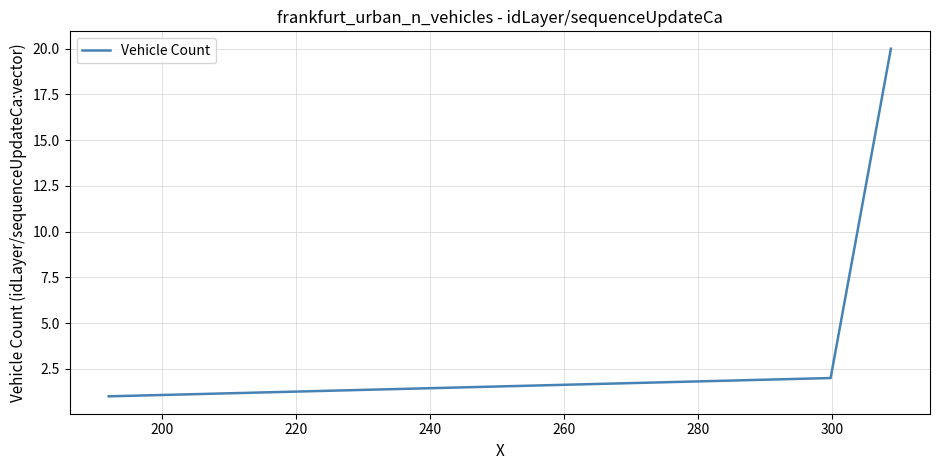

What is the difference between the maximum and minimum values?

19